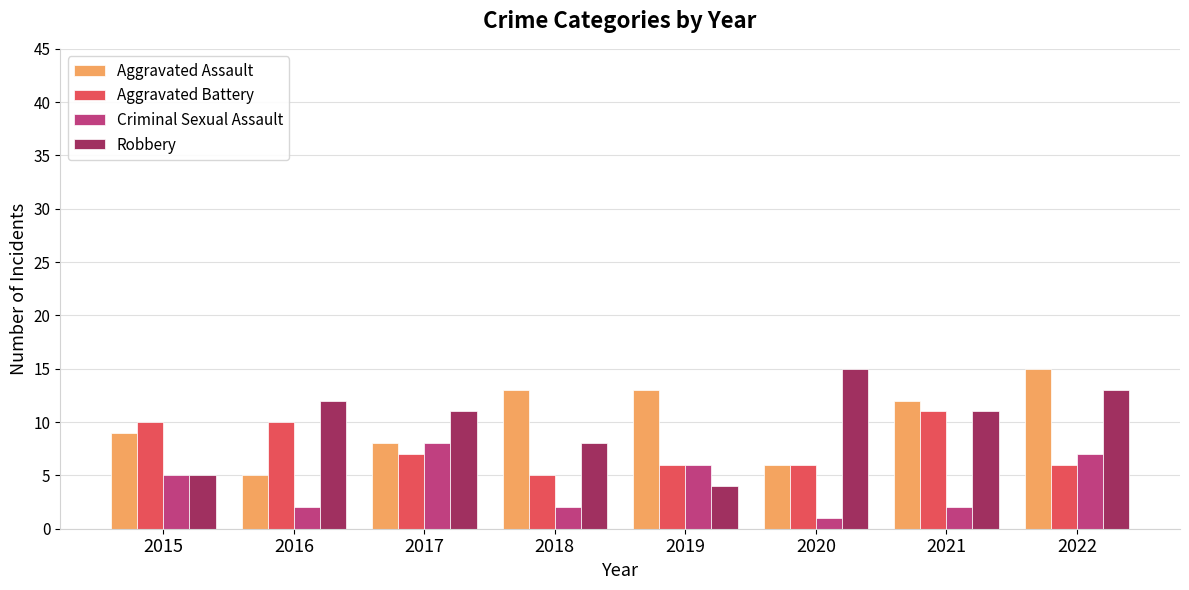

Rank the series at 2016 from highest to lowest value.

Robbery, Aggravated Battery, Aggravated Assault, Criminal Sexual Assault